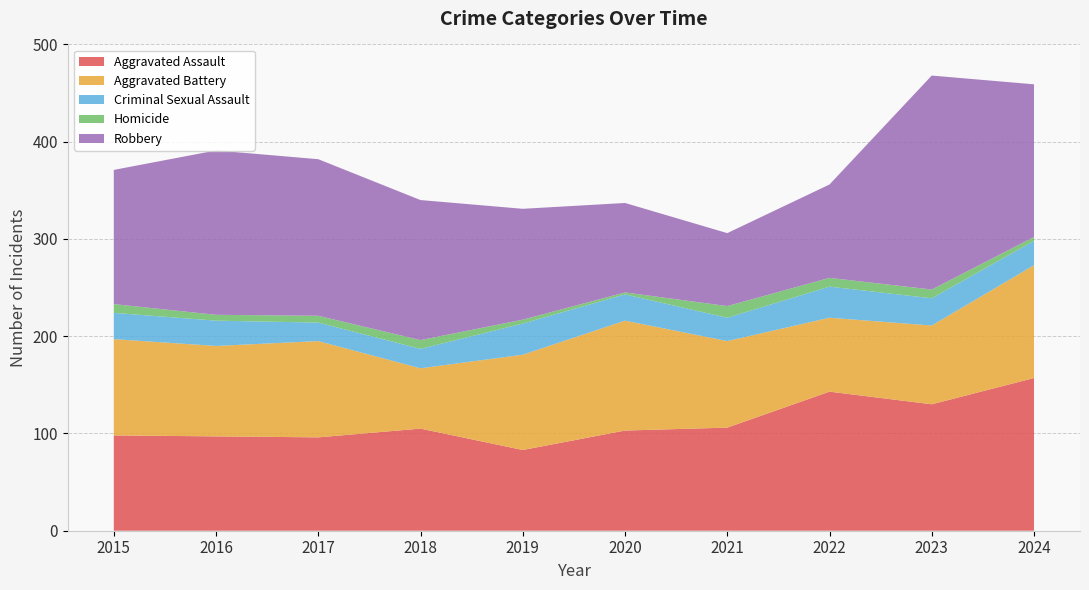

Reading left to right, transcribe all the data shown in this chart.

Aggravated Assault: 98	97	96	105	83	103	106	143	130	157
Aggravated Battery: 99	93	99	62	98	113	89	76	81	116
Criminal Sexual Assault: 27	26	19	20	32	27	24	32	28	25
Homicide: 9	6	7	9	4	2	12	9	9	4
Robbery: 138	169	161	144	114	92	75	96	220	157